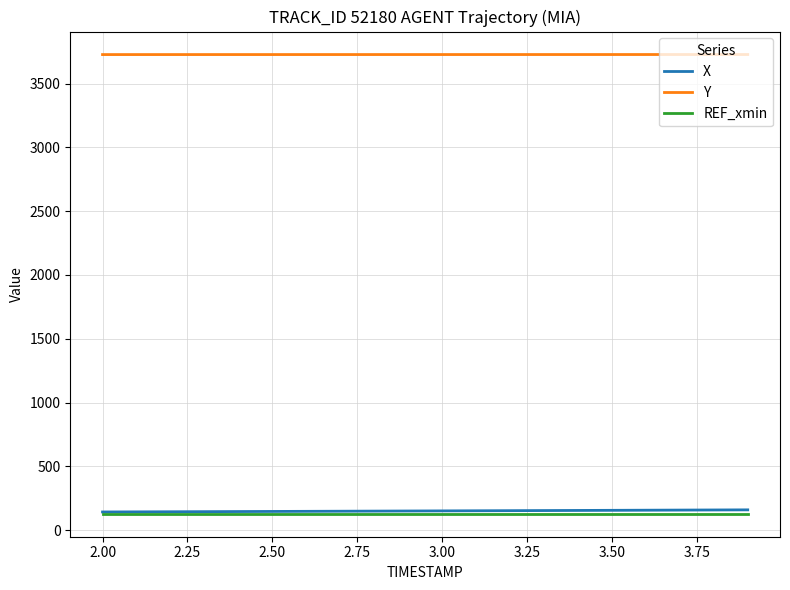

Which series has the largest total across all categories?

Y